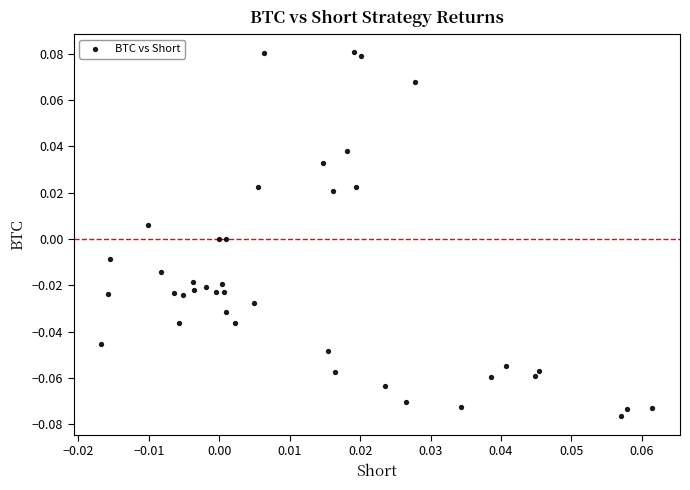

Count the number of points in this scatter plot.

40